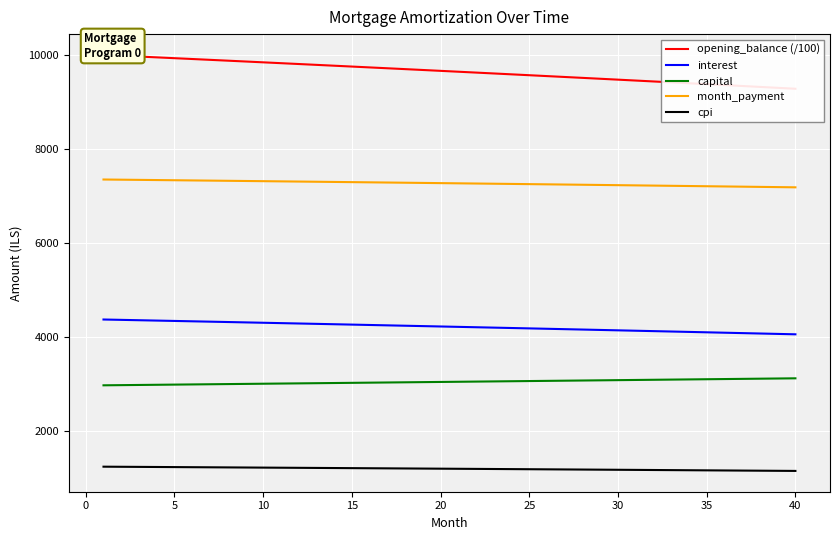

True or false: interest and month_payment intersect in this chart.

False